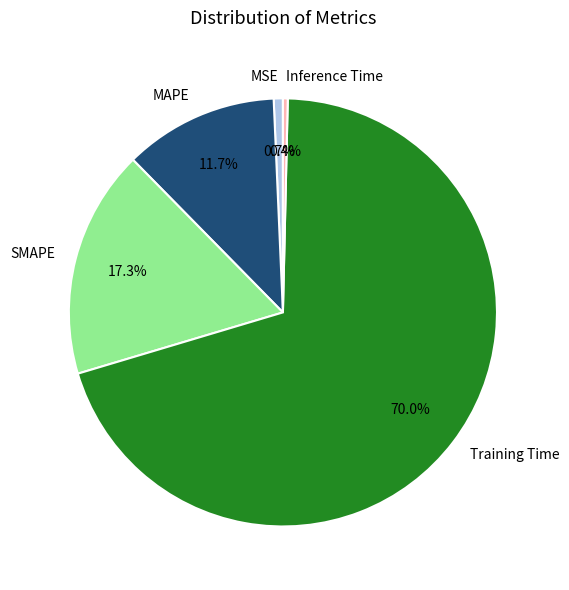

What is the largest slice in the pie chart?

Training Time